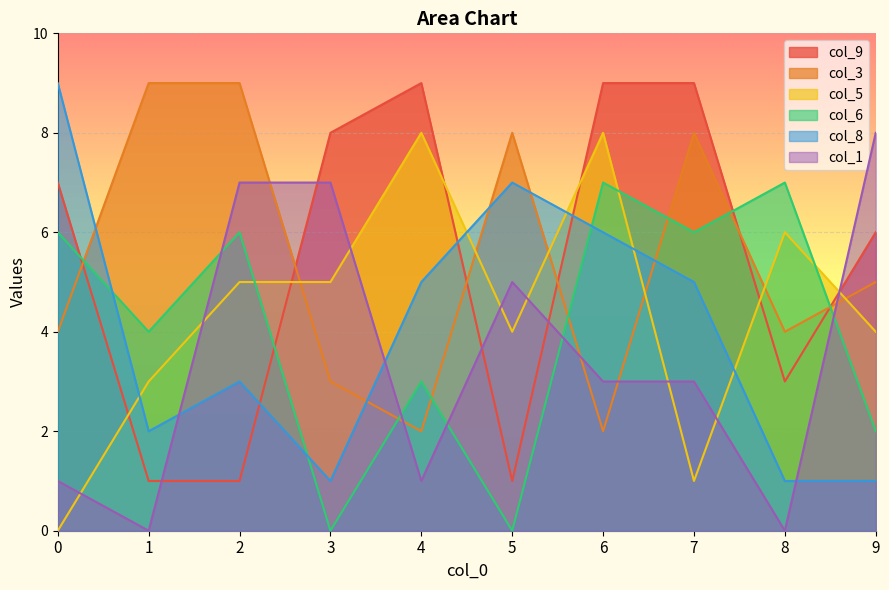

Is the value of col_1 at 3 greater than the value of col_3 at 1?

No